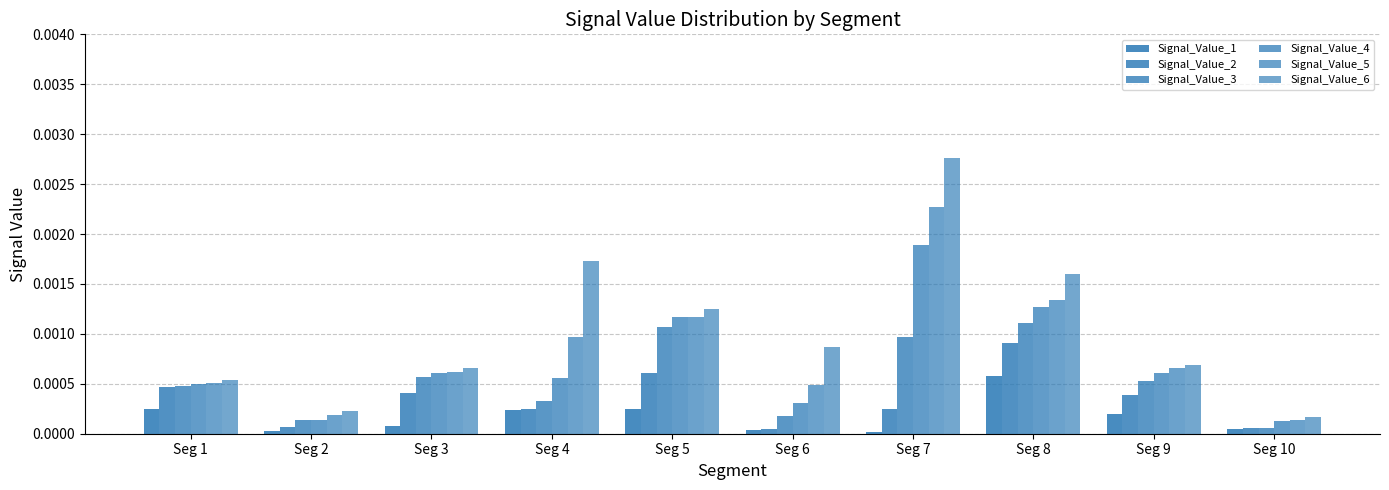

How many categories are shown in the chart?

10